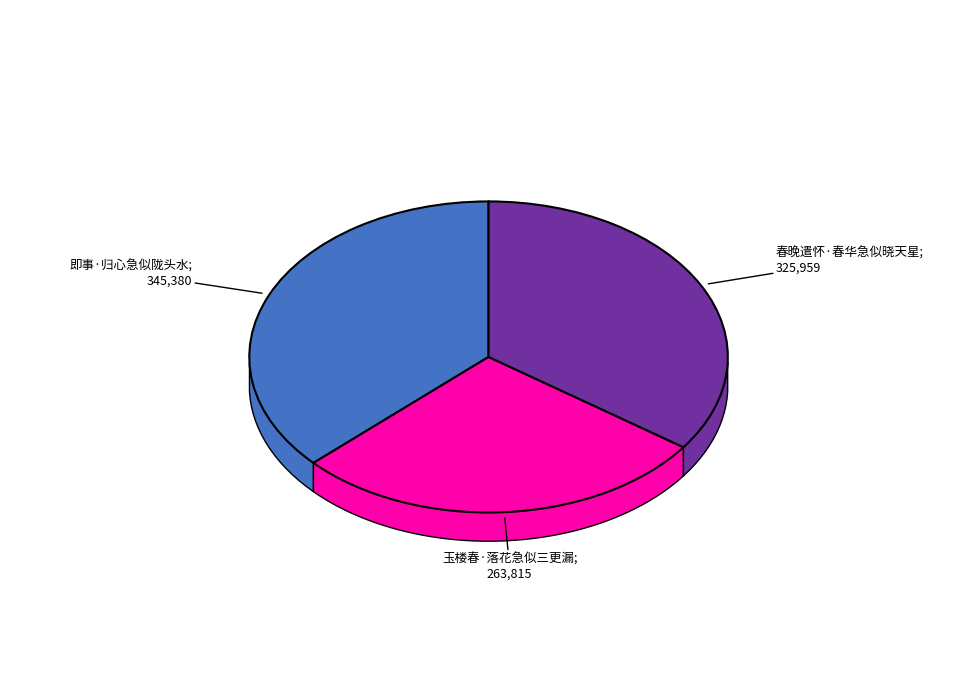

What is the ratio of the value at 春晚遣怀·春华急似晓天星 to the value at 即事·归心急似陇头水?

0.9